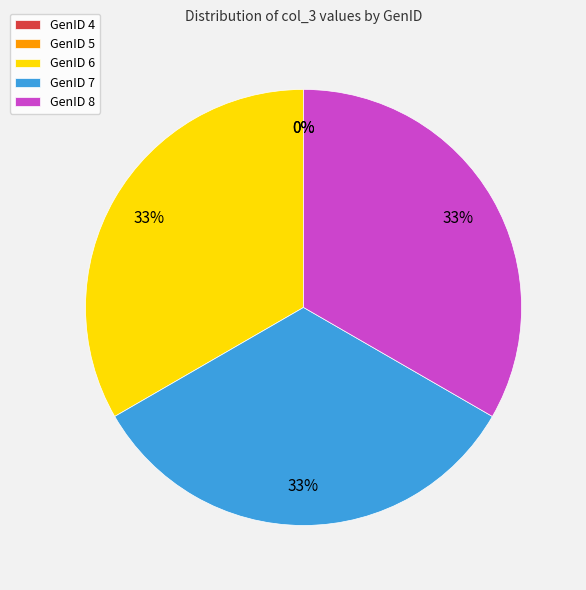

Does GenID 8 account for over 50% of the chart?

No